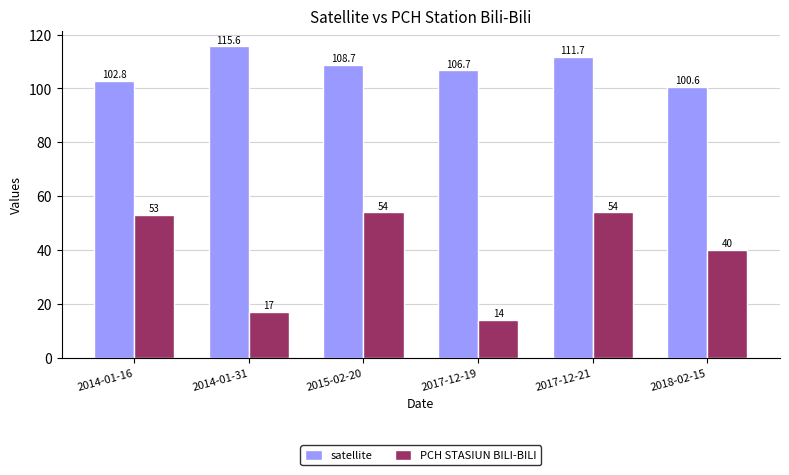

Which series has the widest spread of values?

PCH STASIUN BILI-BILI